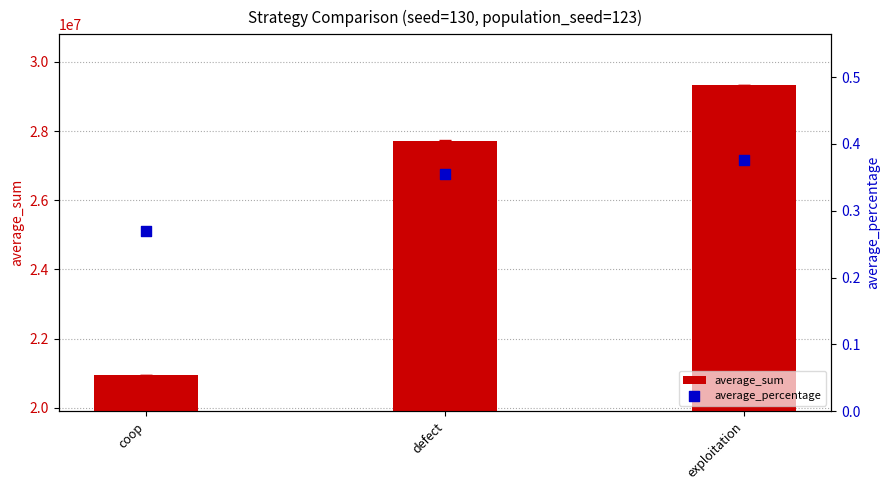

What are all the series names shown in the legend?

average_sum, average_percentage